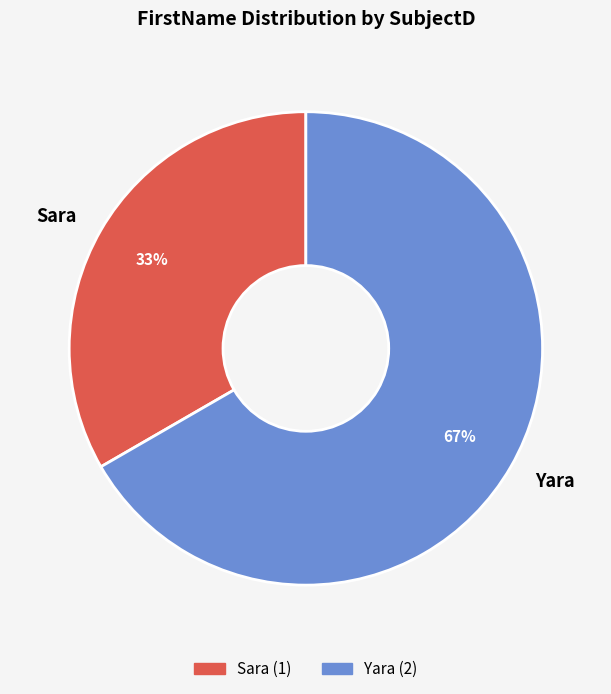

Approximately how many times larger is the value at Yara compared to Sara?

2.0